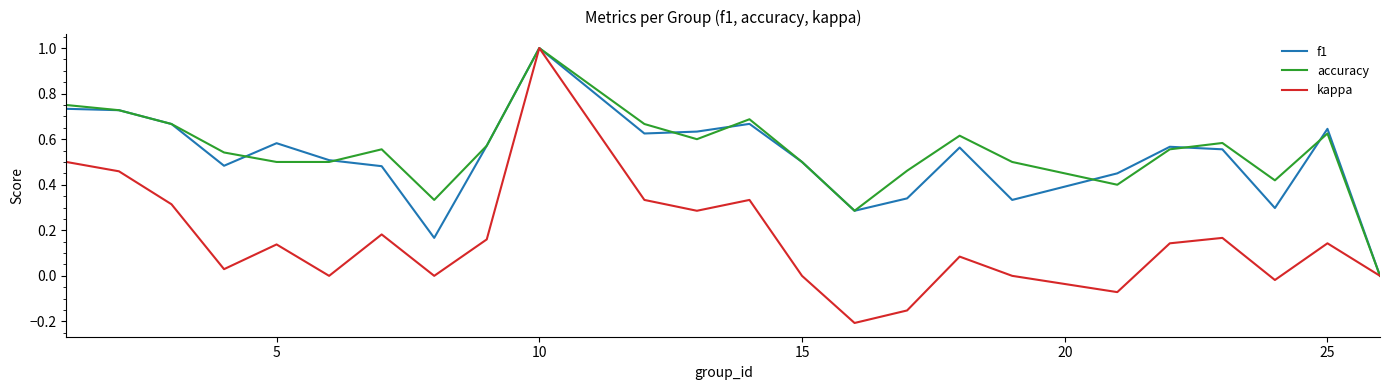

Which series has the widest spread of values?

kappa